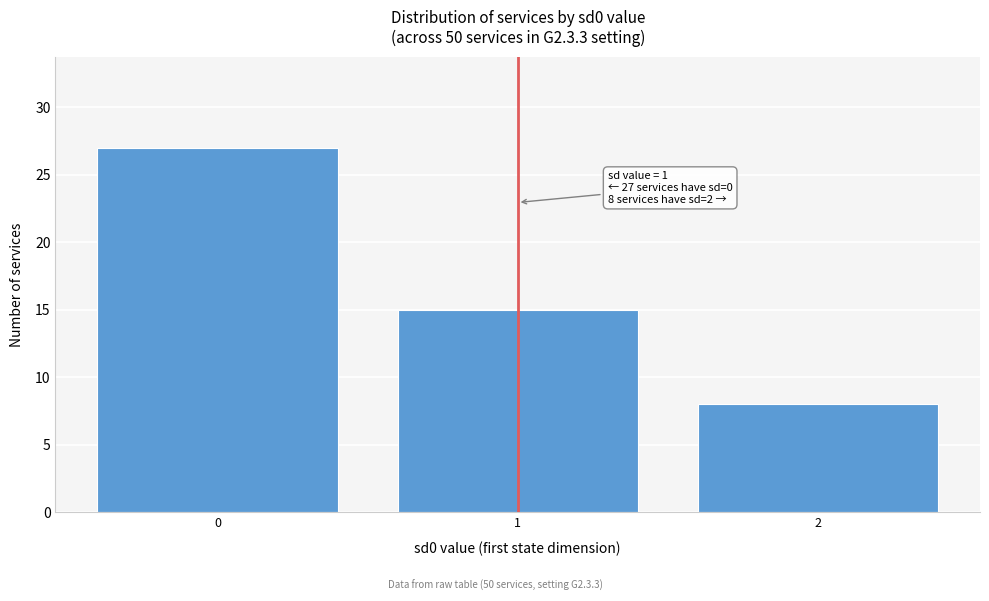

Which range on the x-axis has the tallest bar?

-0.5 to 0.5